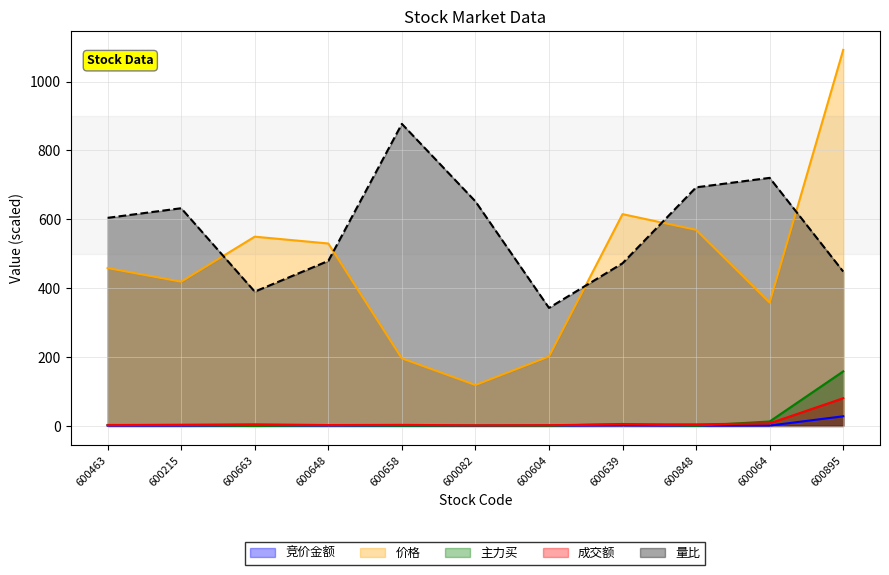

Where is 竞价金额 nearest to the value 14?

600639